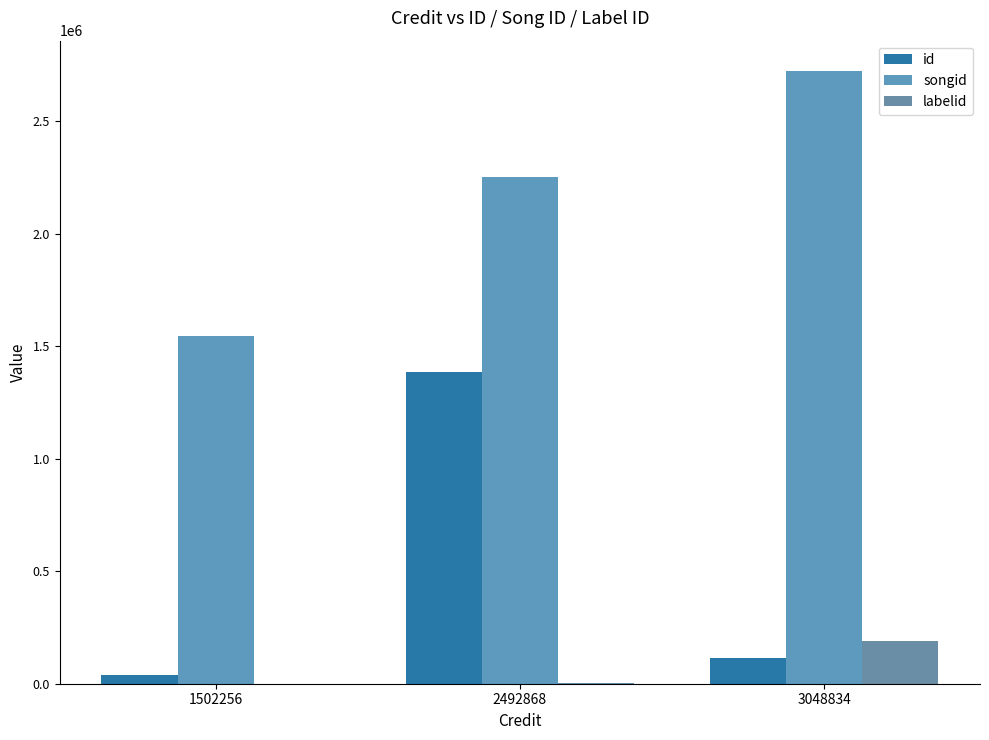

Which series has the largest total across all categories?

songid